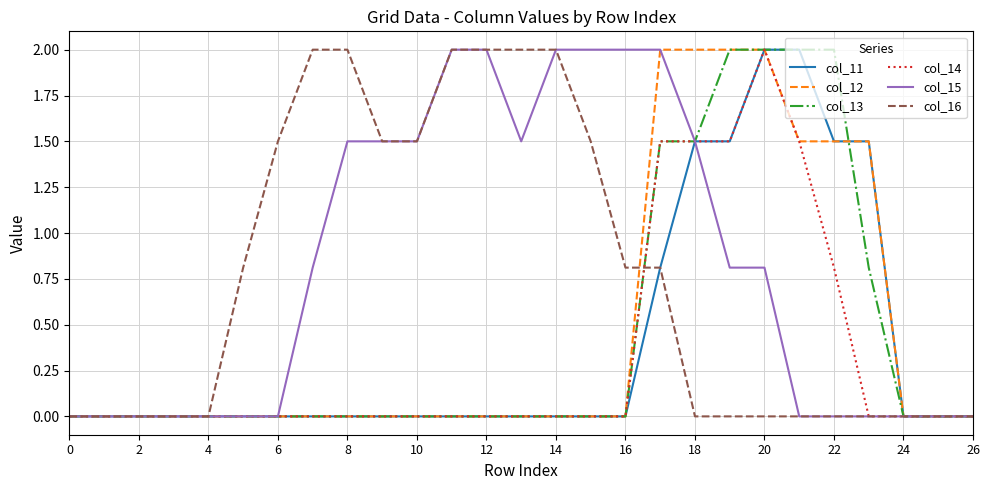

What is the highest value of the col_15 series?

2.0